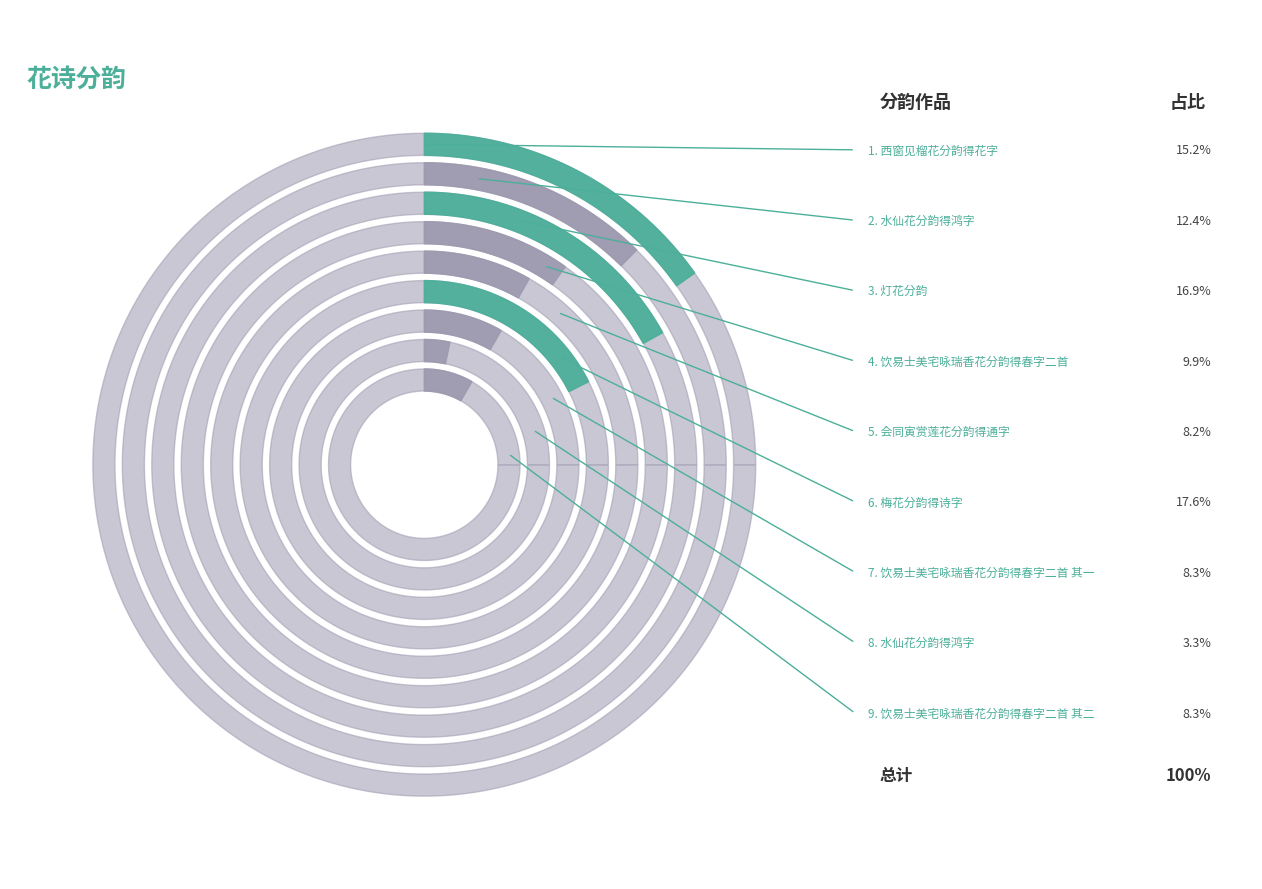

What percentage do 饮易士美宅咏瑞香花分韵得春字二首 其一 and 水仙花分韵得鸿字 together represent?

11.6%